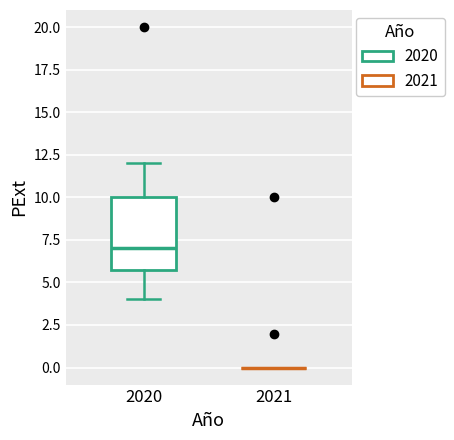

Reading left to right, transcribe this box plot: for each box, give where its median line is, the range the box spans, and where its two whiskers end, as read against the y-axis. The values are not printed on the chart, so give them approximately, as read against the axis.

2020: median 7, box 6 to 10, whiskers 4 to 12
2021: box collapsed to a line at 0, whiskers 0 to 0